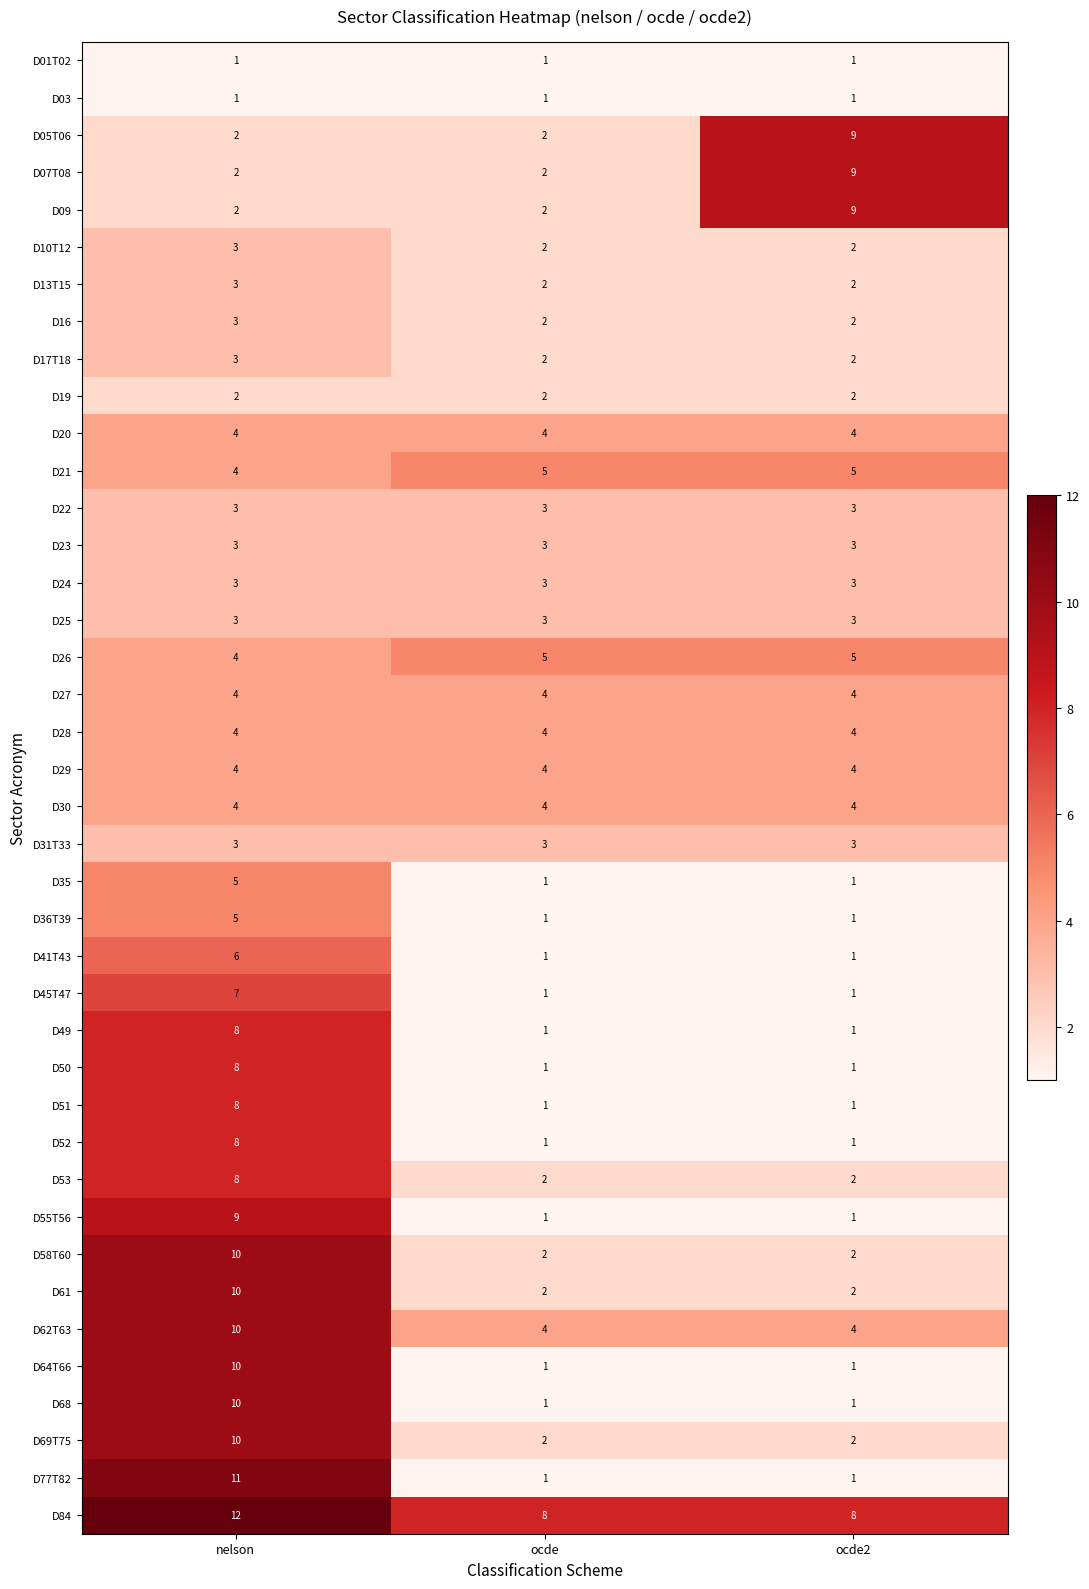

At which category does the chart reach its peak across all series?

nelson